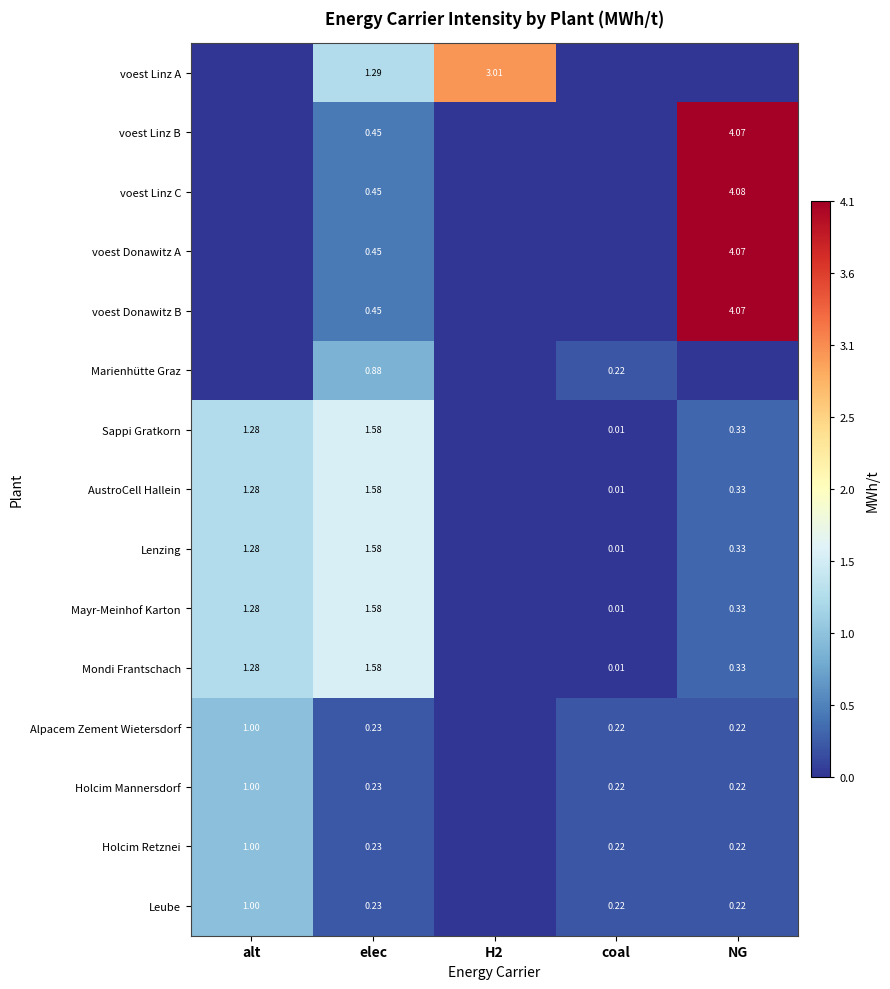

What is the difference between the second highest and second lowest values in the Lenzing series?

1.3